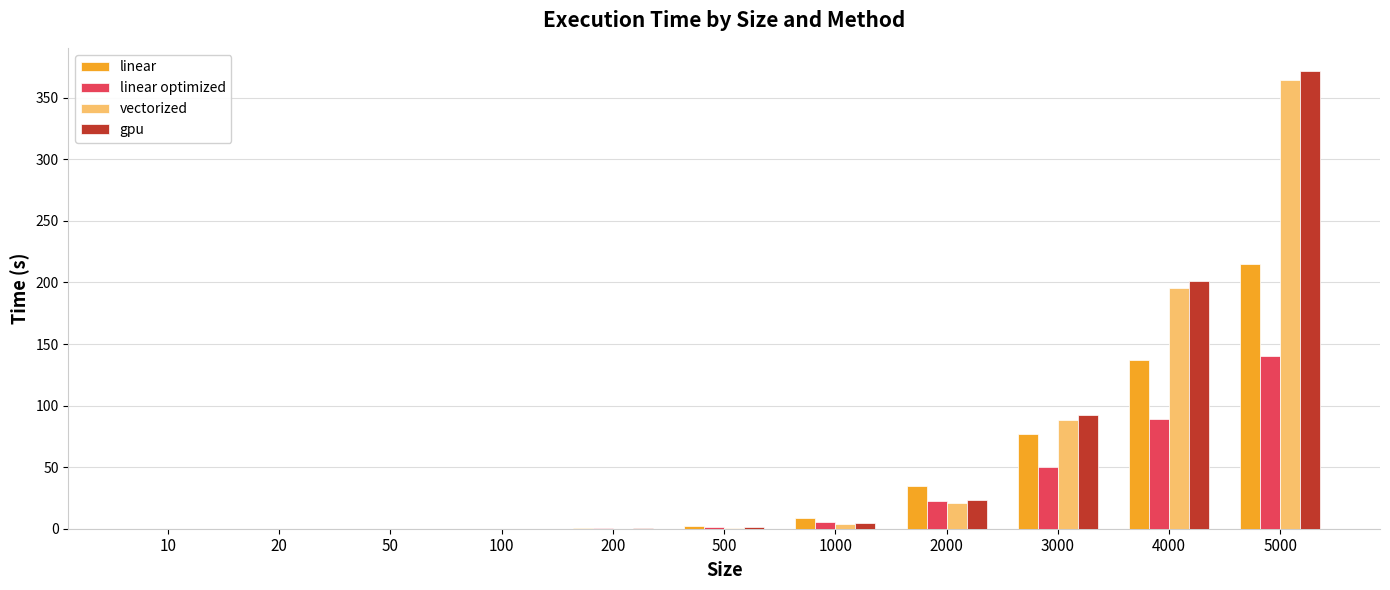

Are the bars grouped side by side (vs. stacked)?

Yes